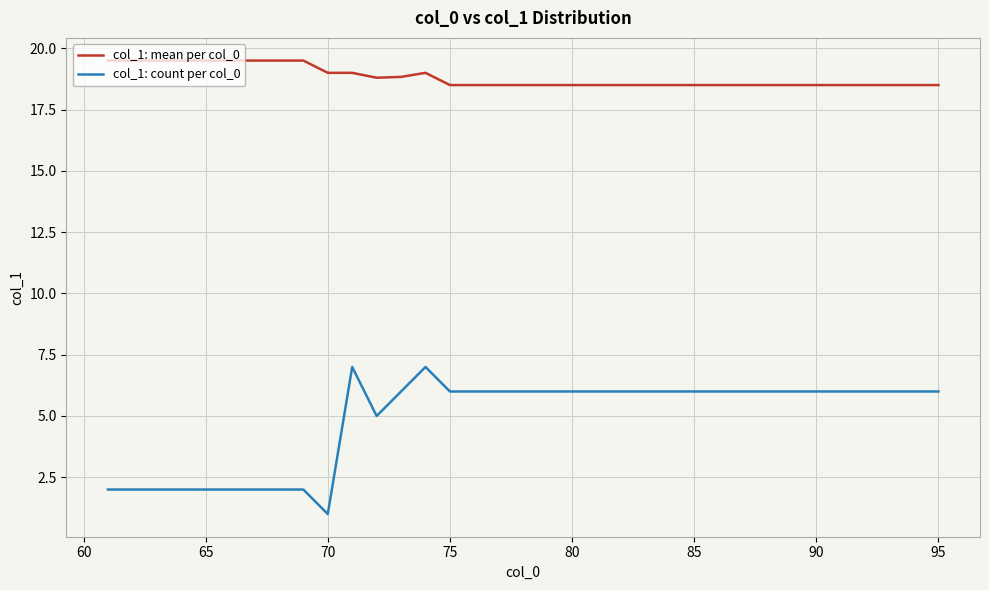

What is the highest value of the col_1: count per col_0 series?

7.0